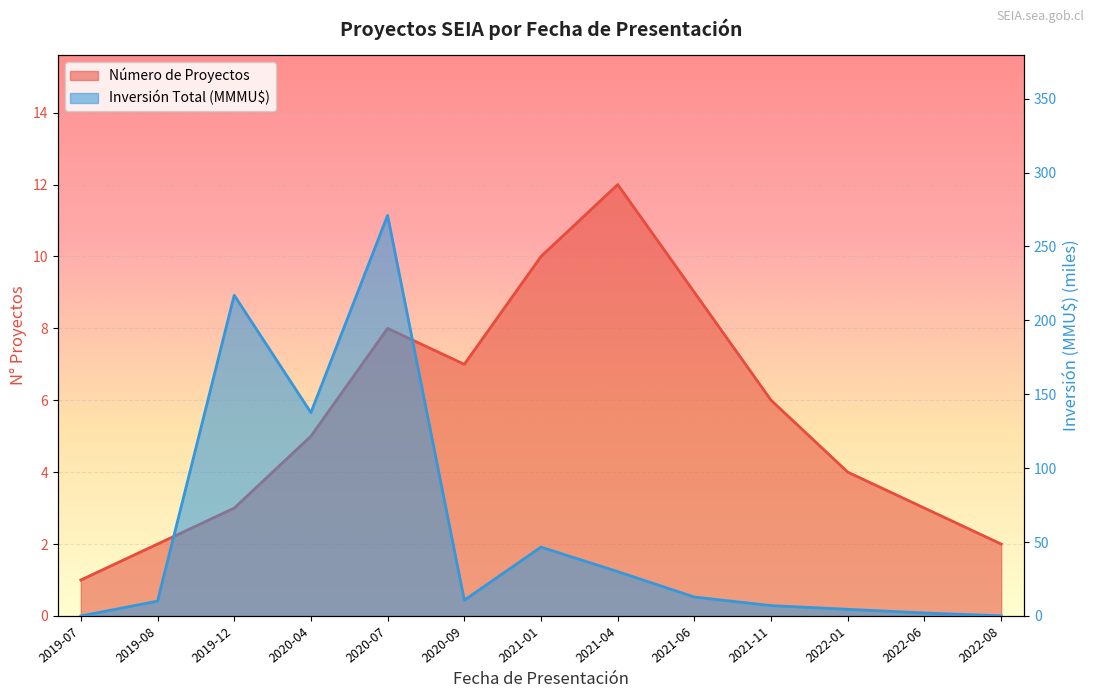

Between 2019-08 and 2020-09, which is larger?

2020-09